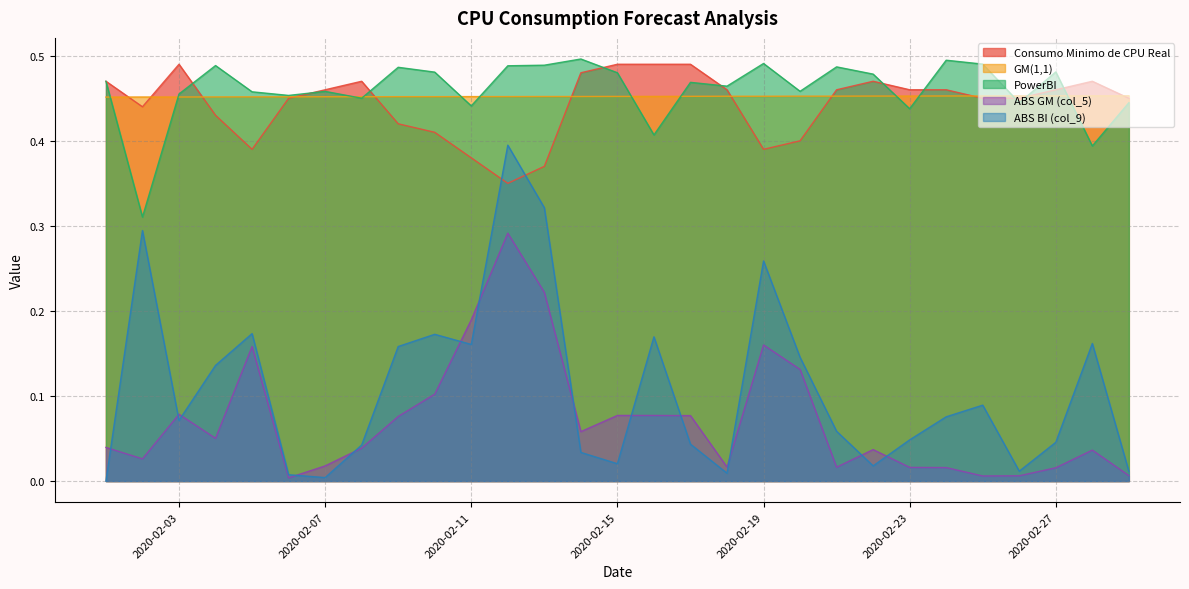

Reading left to right, what are all the values shown in this chart?

Consumo Minimo de CPU Real: 0.5	0.4	0.5	0.4	0.4	0.5	0.5	0.5	0.4	0.4	0.4	0.3	0.4	0.5	0.5	0.5	0.5	0.5	0.4	0.4	0.5	0.5	0.5	0.5	0.5	0.5	0.5	0.5	0.5
GM(1,1): 0.5	0.5	0.5	0.5	0.5	0.5	0.5	0.5	0.5	0.5	0.5	0.5	0.5	0.5	0.5	0.5	0.5	0.5	0.5	0.5	0.5	0.5	0.5	0.5	0.5	0.5	0.5	0.5	0.5
PowerBI: 0.5	0.3	0.5	0.5	0.5	0.5	0.5	0.5	0.5	0.5	0.4	0.5	0.5	0.5	0.5	0.4	0.5	0.5	0.5	0.5	0.5	0.5	0.4	0.5	0.5	0.4	0.5	0.4	0.4
ABS GM (col_5): 0.0	0.0	0.1	0.1	0.2	0.0	0.0	0.0	0.1	0.1	0.2	0.3	0.2	0.1	0.1	0.1	0.1	0.0	0.2	0.1	0.0	0.0	0.0	0.0	0.0	0.0	0.0	0.0	0.0
ABS BI (col_9): 0.0	0.3	0.1	0.1	0.2	0.0	0.0	0.0	0.2	0.2	0.2	0.4	0.3	0.0	0.0	0.2	0.0	0.0	0.3	0.1	0.1	0.0	0.0	0.1	0.1	0.0	0.0	0.2	0.0